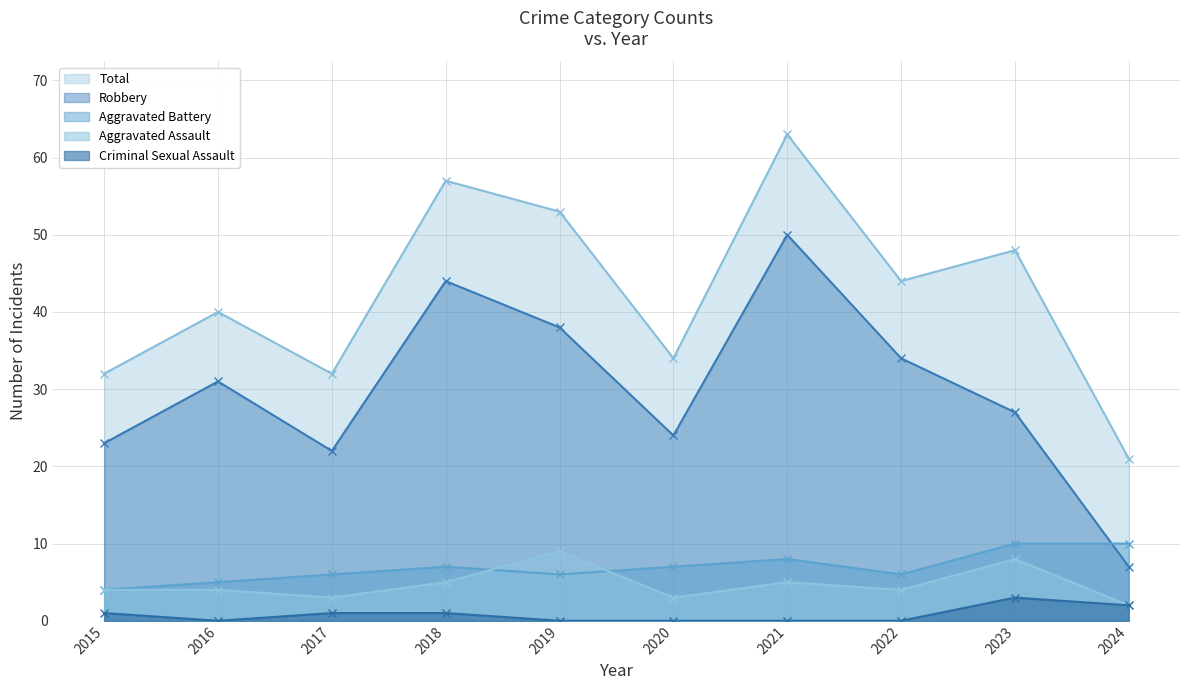

What is the sum of the Total values at 2016 and 2023?

88